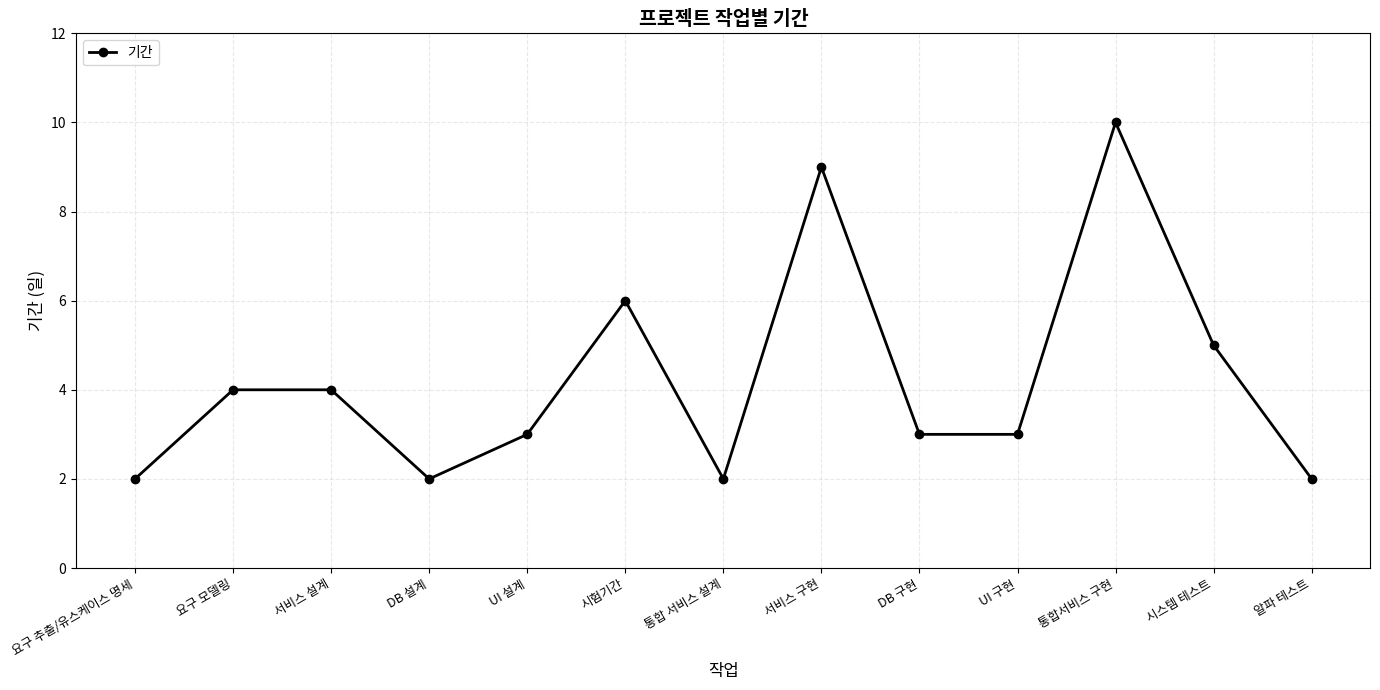

Where is the data nearest to the value 6?

시험기간